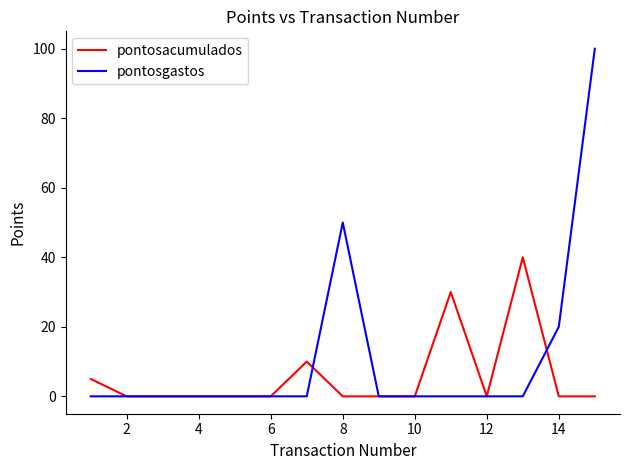

Which series has the largest total across all categories?

pontosgastos